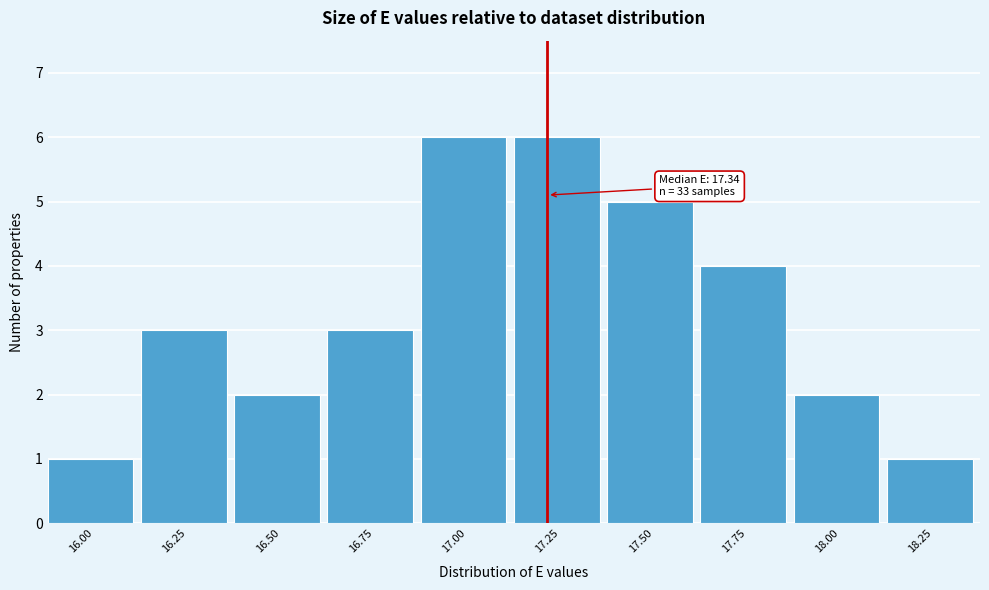

Reading left to right, what are all the values shown in this chart?

1	3	2	3	6	6	5	4	2	1